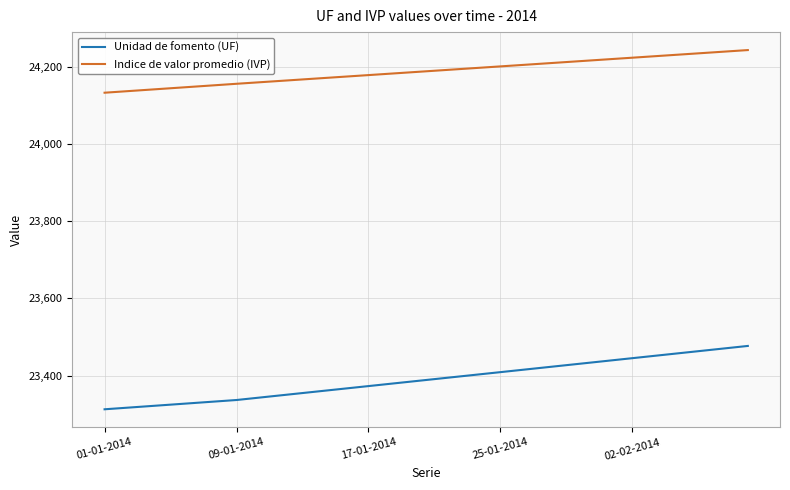

Which series has the largest total across all categories?

Indice de valor promedio (IVP)